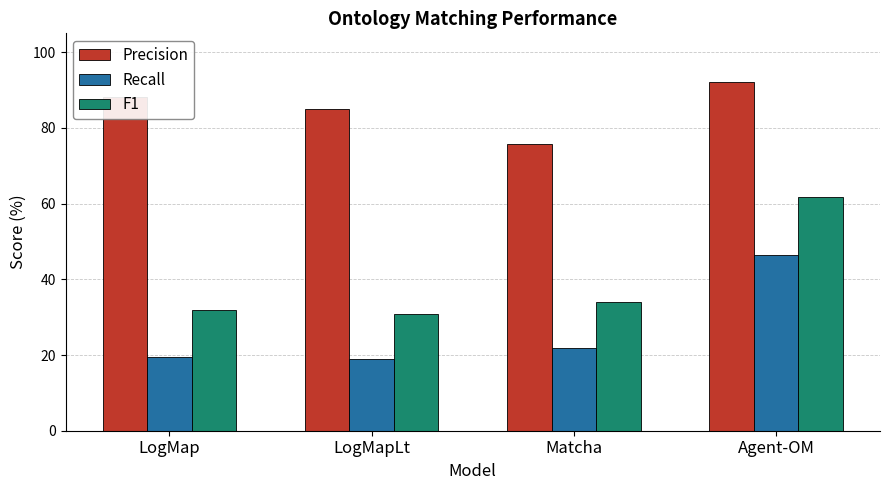

At which category is the sum across all series the highest?

Agent-OM